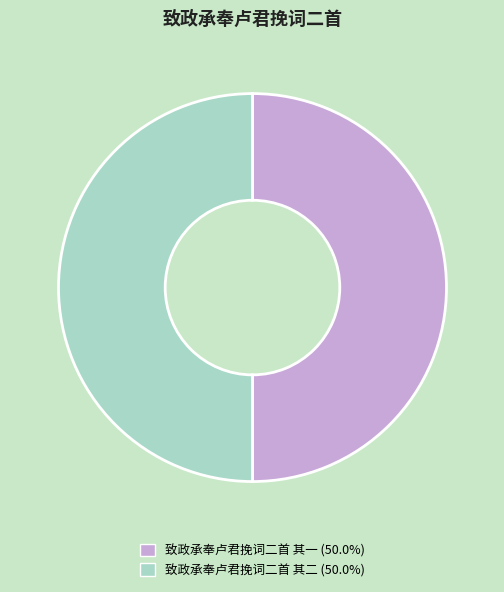

What is the ratio of the value at 致政承奉卢君挽词二首 其二 to the value at 致政承奉卢君挽词二首 其一?

1.0